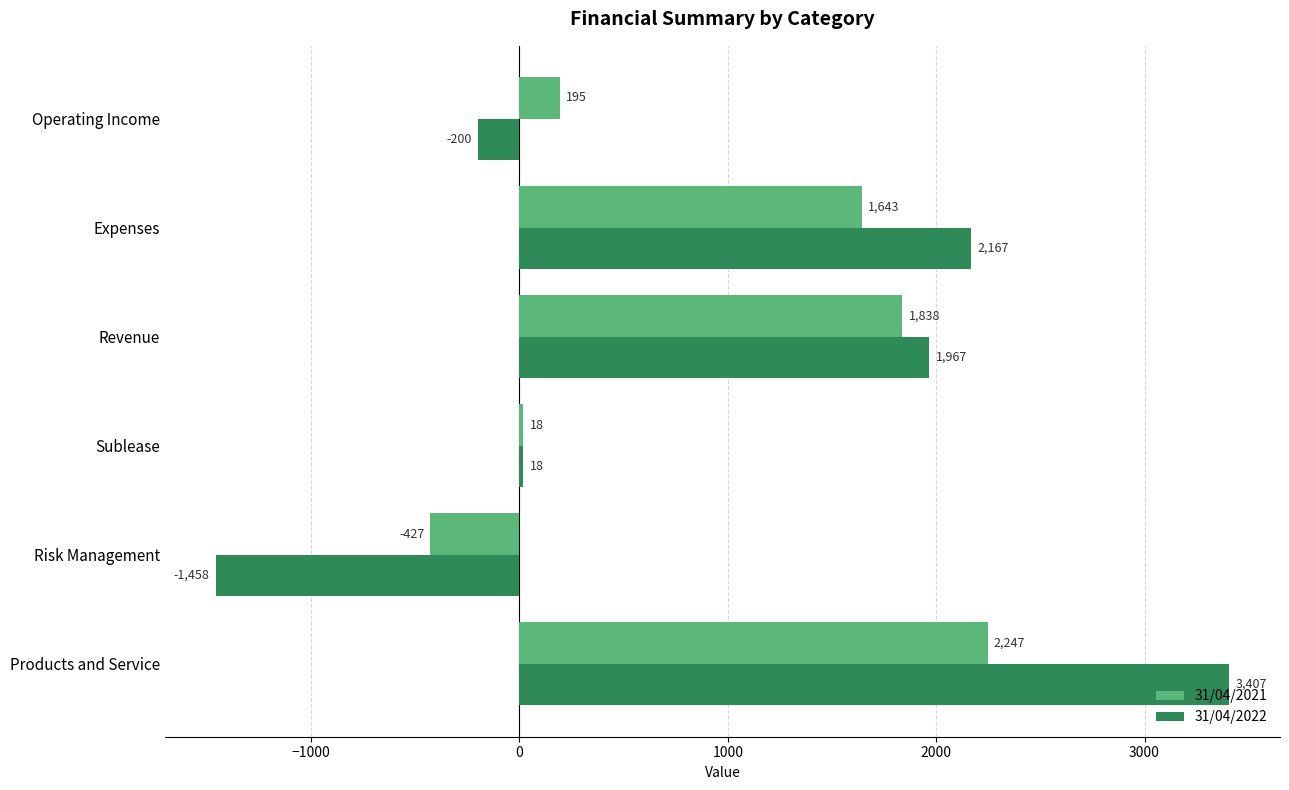

How many values in 31/04/2021 are below zero?

1